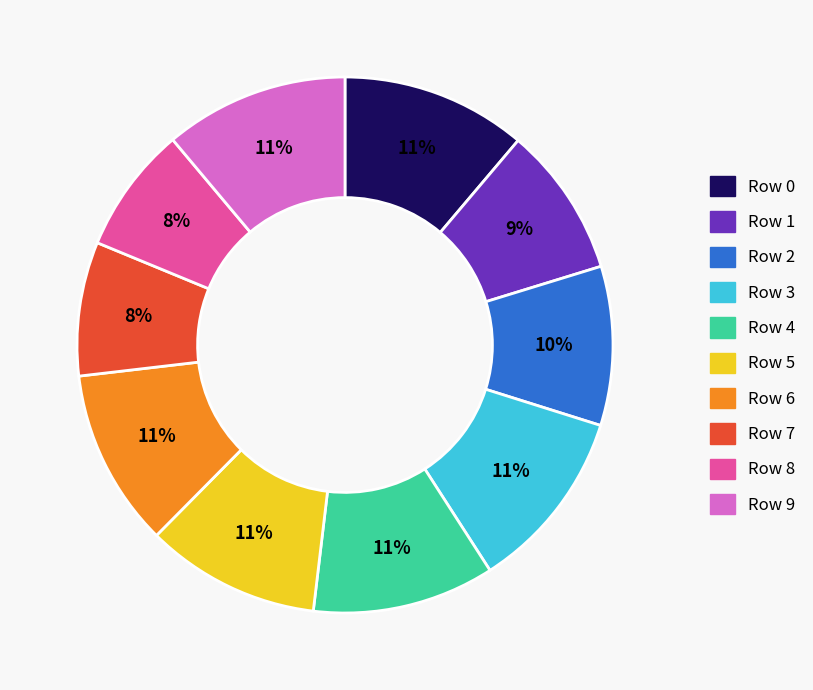

How many slices are in this pie chart?

10